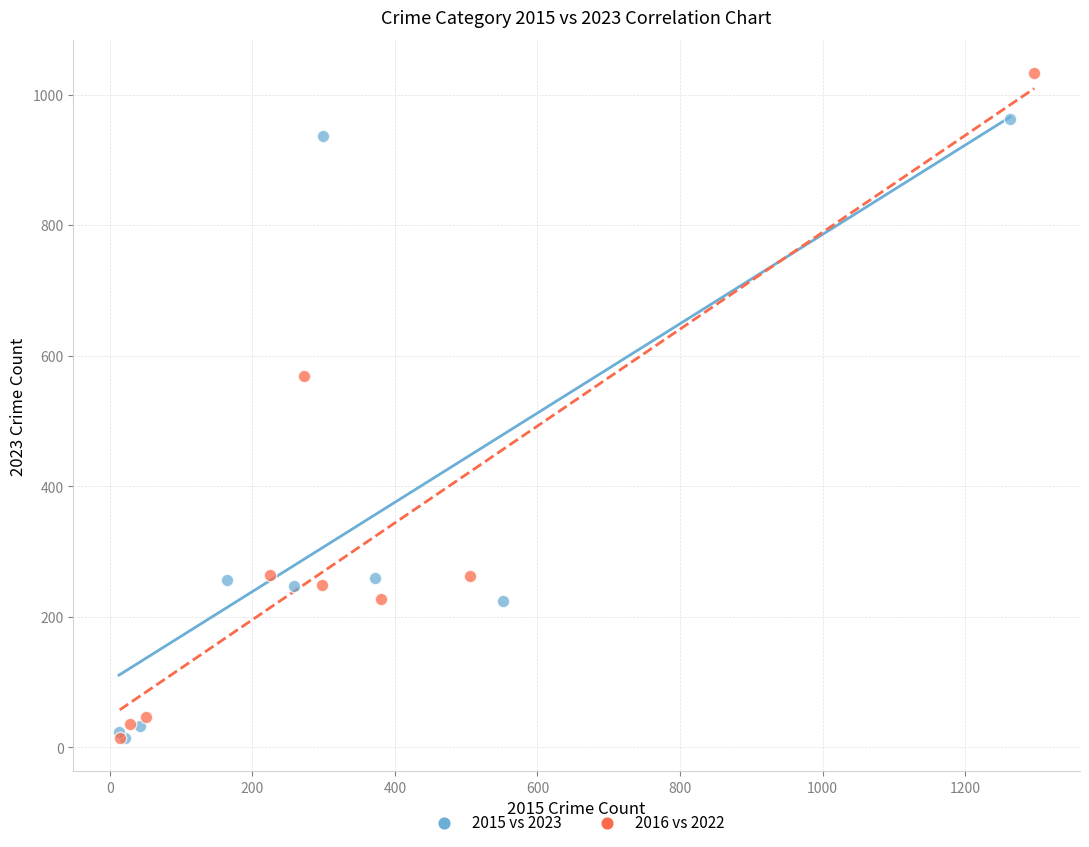

Which series has the widest spread of Y values?

2016 vs 2022